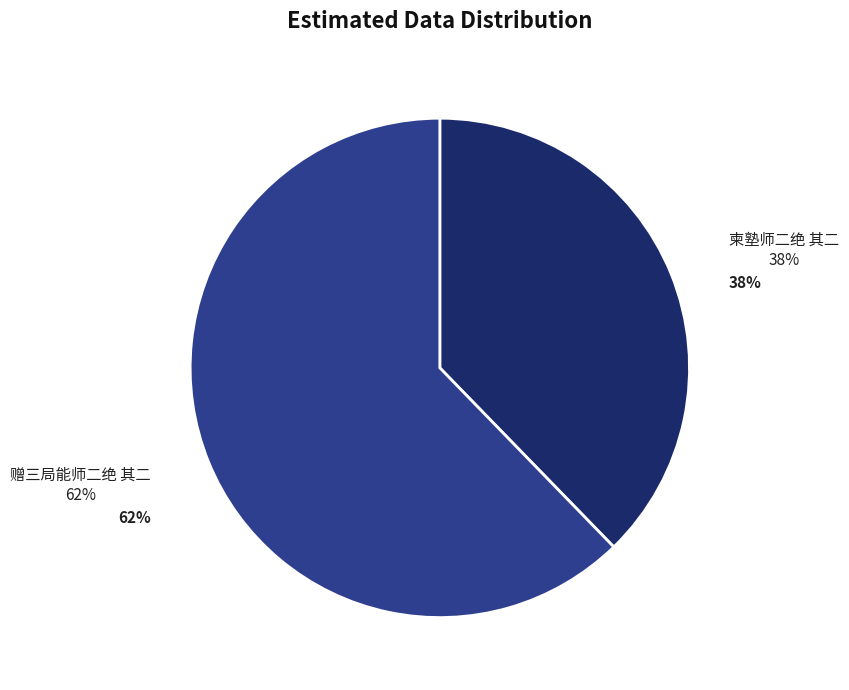

To the nearest percent, what portion does 柬塾师二绝 其二 represent?

38%